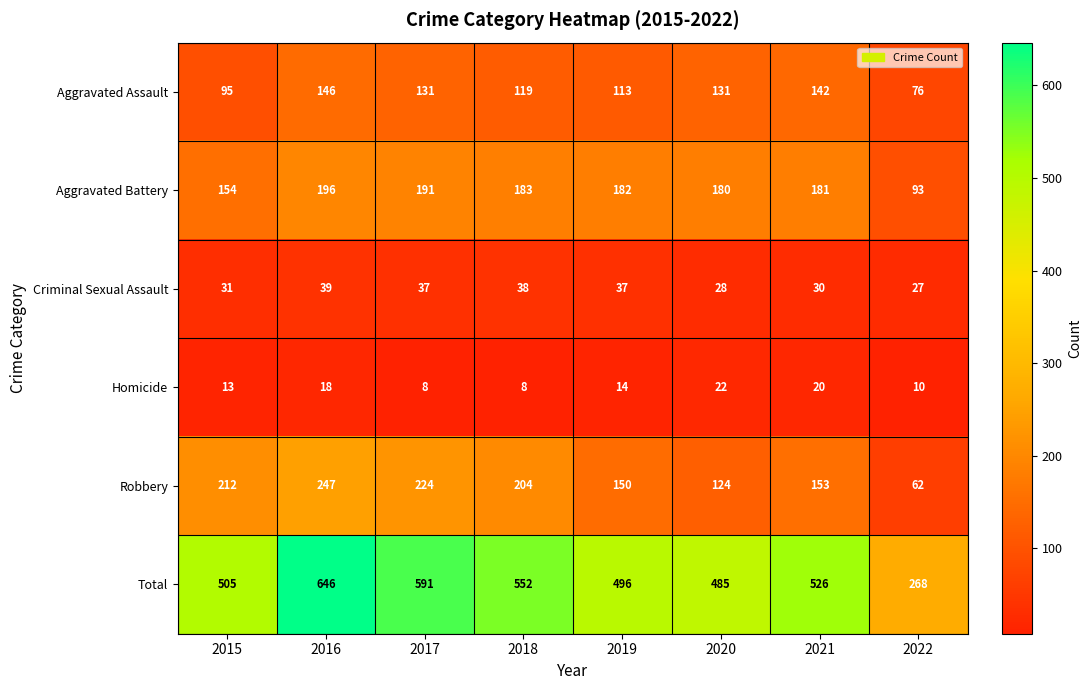

Count the number of data series in this chart.

6